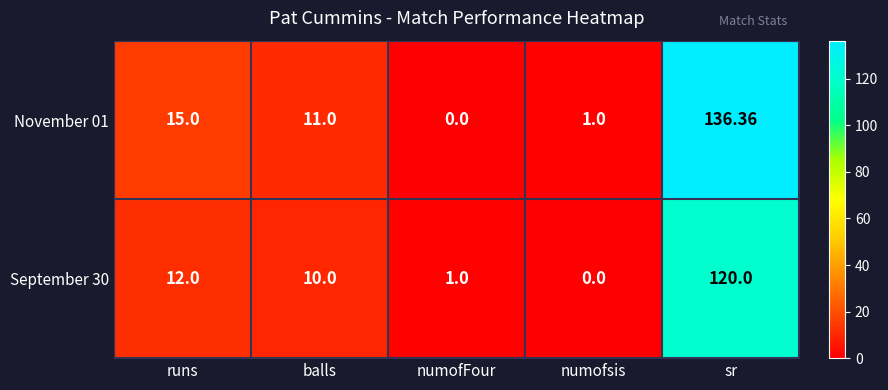

How many categories are shown in the chart?

5